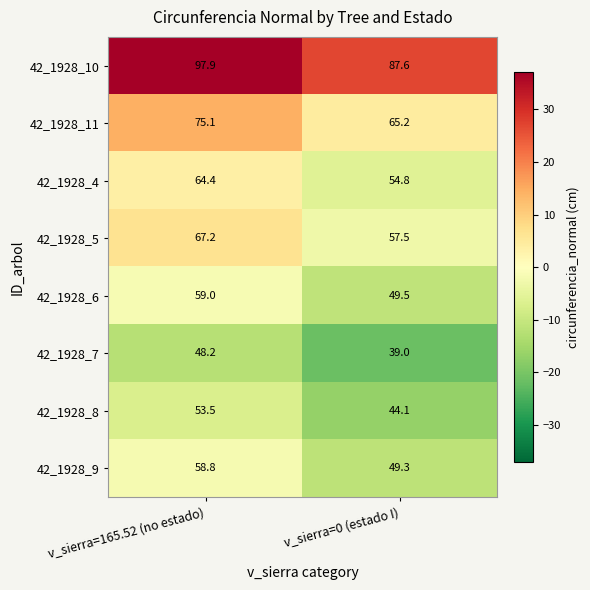

Which category has the highest value in the 42_1928_8 series?

v_sierra=165.52 (no estado)